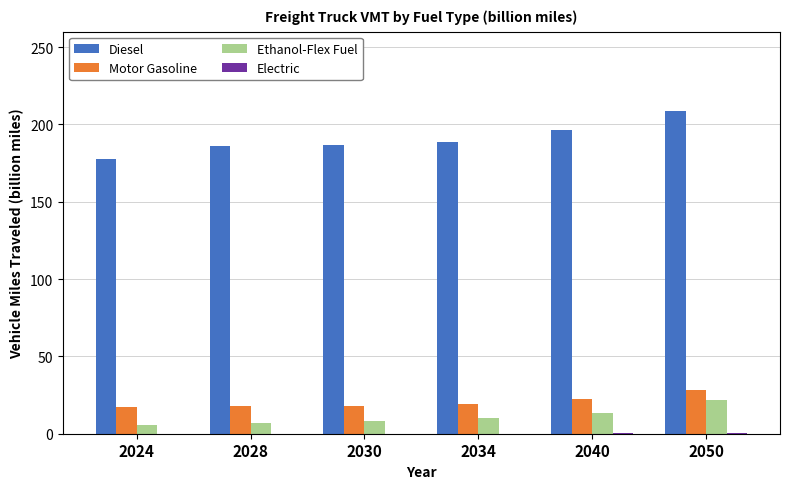

Which series has the largest total across all categories?

Diesel